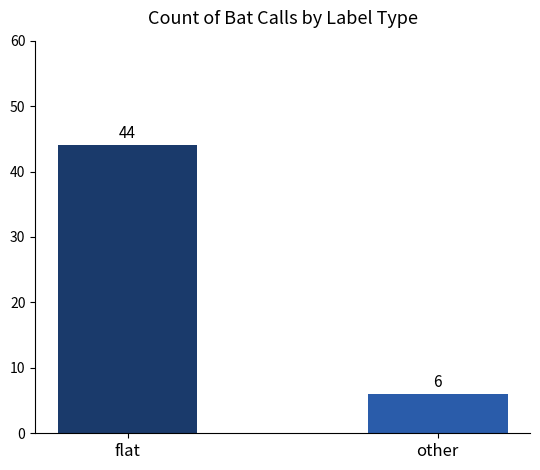

How many bars are there in total?

2